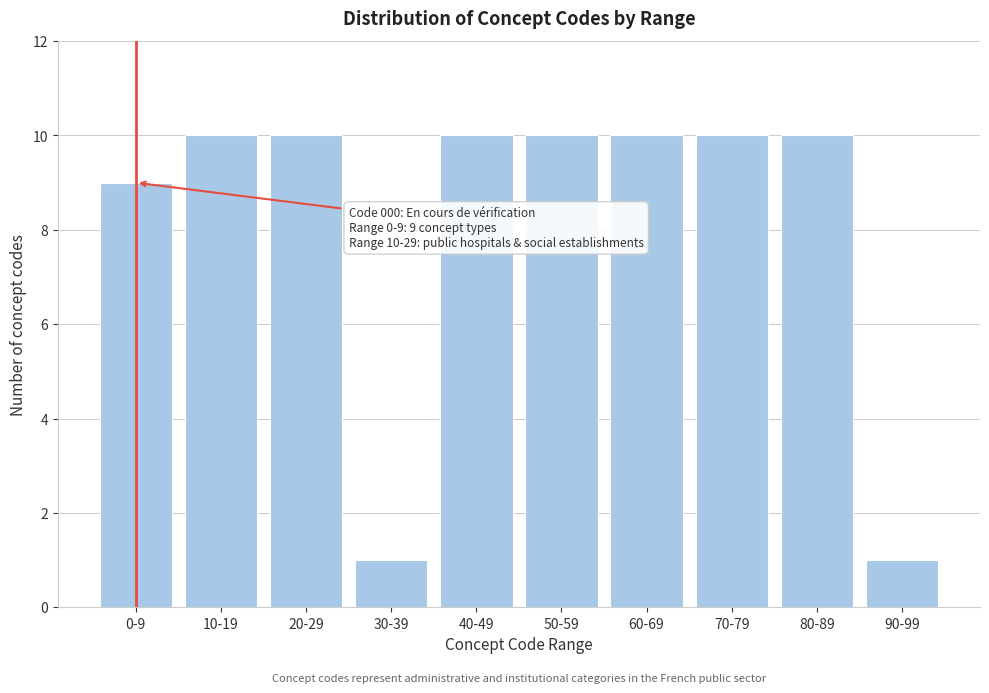

Reading left to right, extract all data points from this chart.

0-9=9	10-19=10	20-29=10	30-39=1	40-49=10	50-59=10	60-69=10	70-79=10	80-89=10	90-99=1